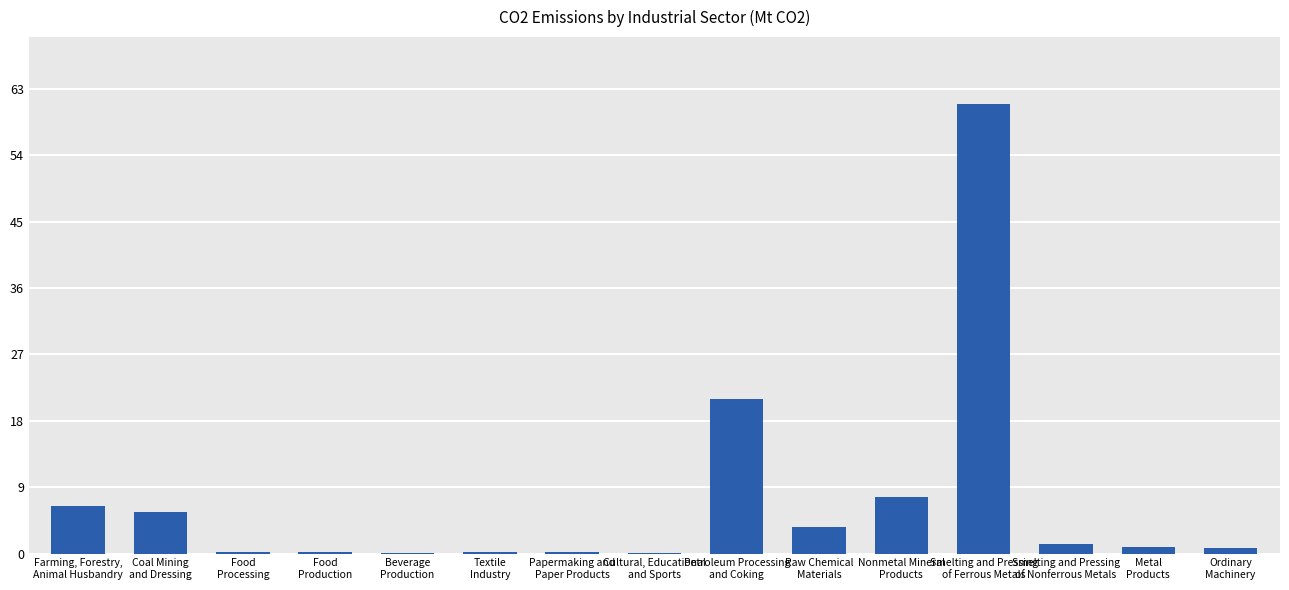

True or false: the data shows 6.4 at Farming, Forestry,
Animal Husbandry.

True